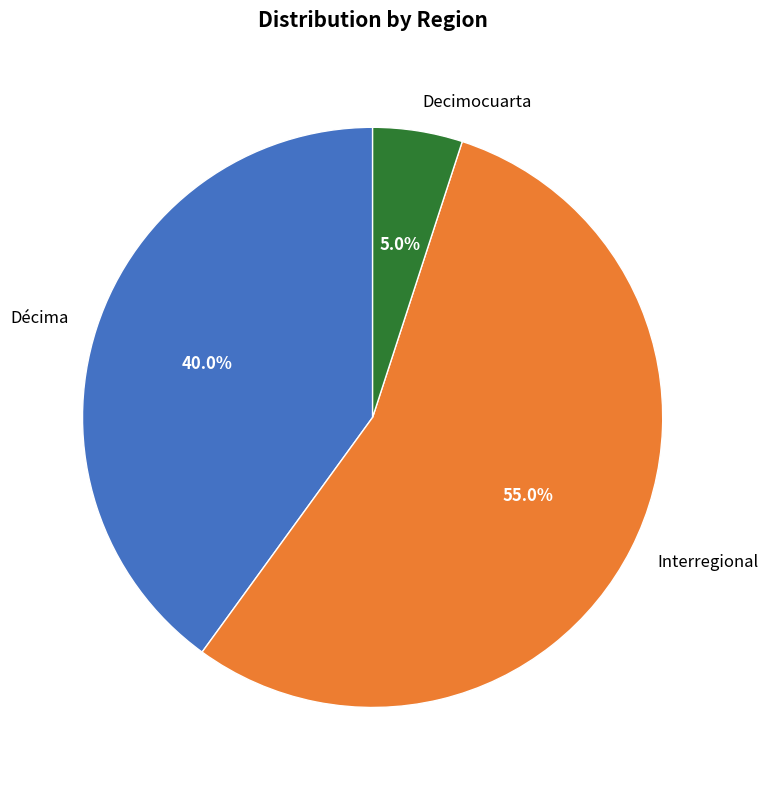

What percentage do Interregional and Décima together represent?

95.0%